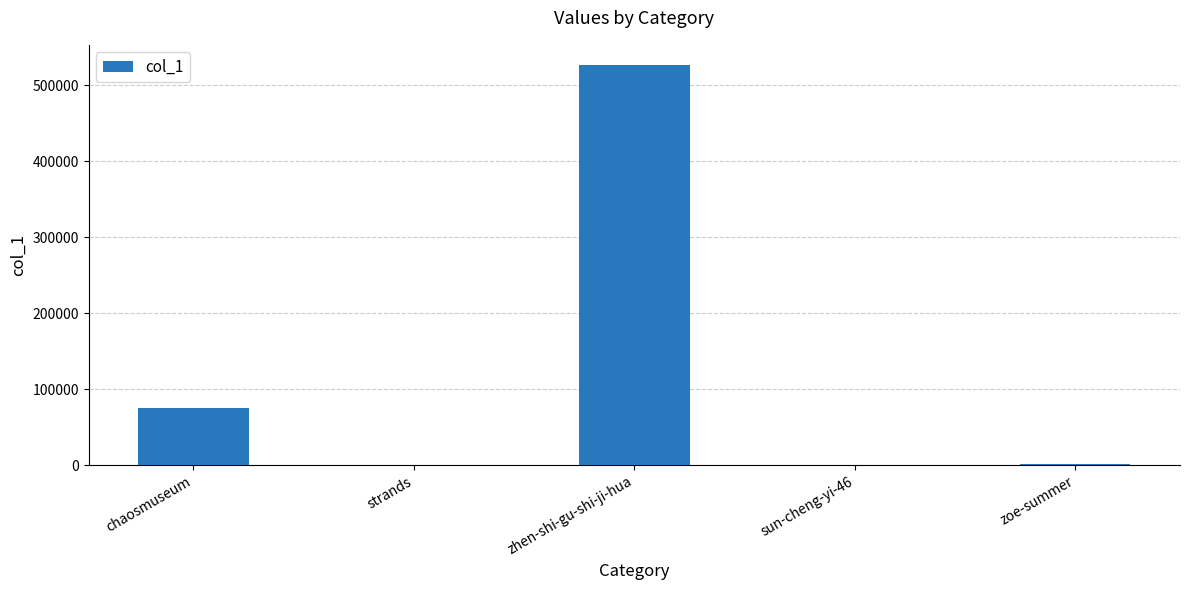

What is the sum of the values at chaosmuseum and strands?

75455